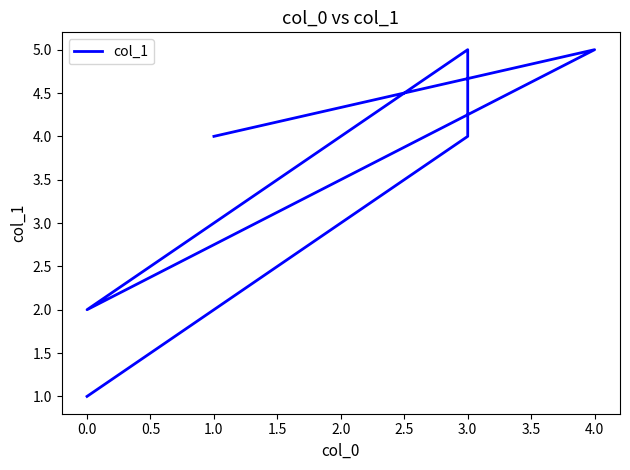

What is the difference between the maximum and minimum values?

4